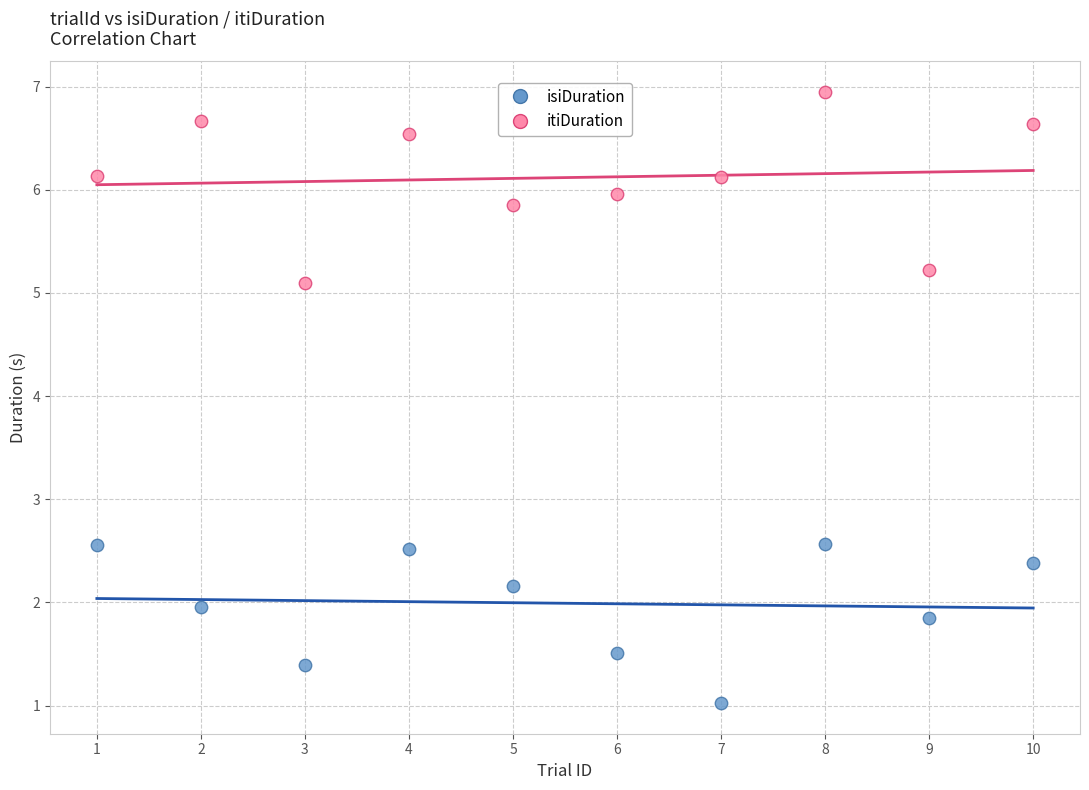

Which series has the widest spread of Y values?

itiDuration